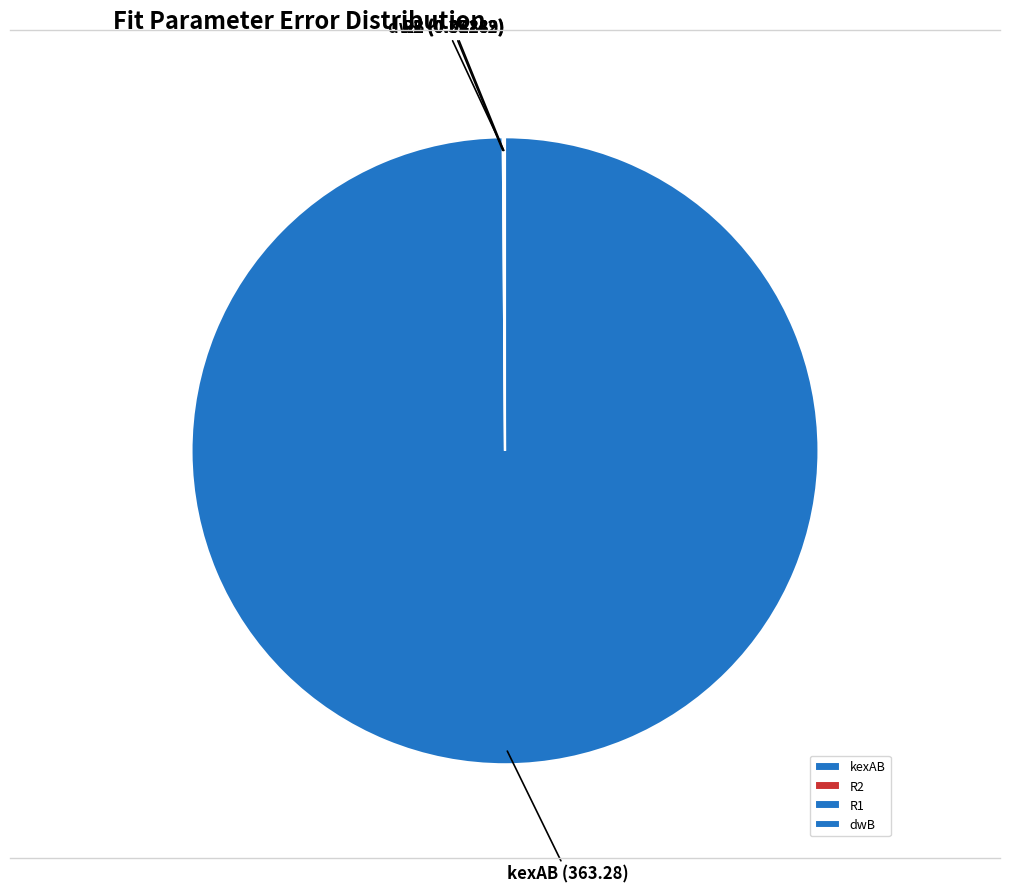

Is there any slice that represents more than half of the pie?

Yes